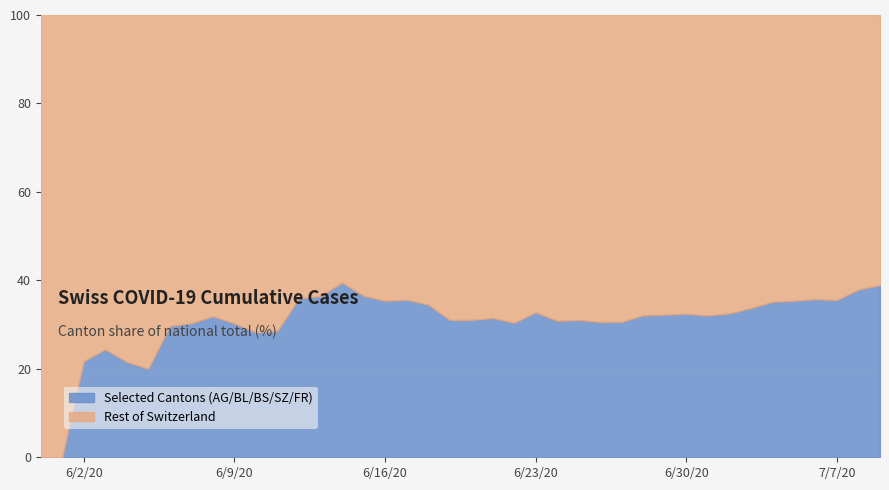

True or false: CH and SZ intersect in this chart.

False